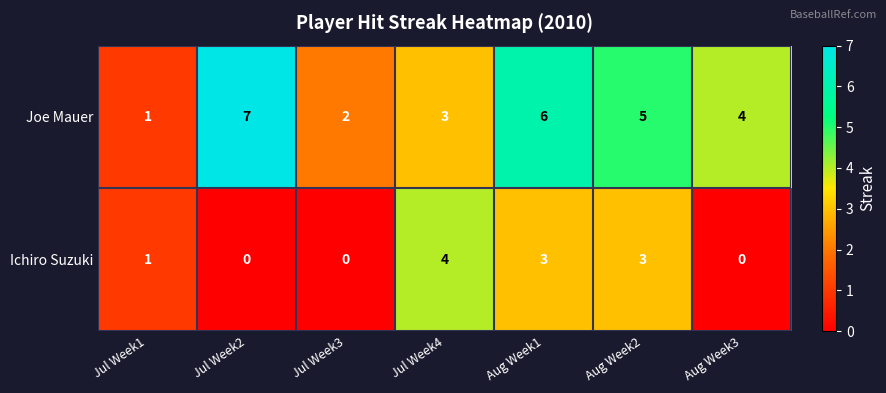

At which category is the sum across all series the highest?

Aug Week1